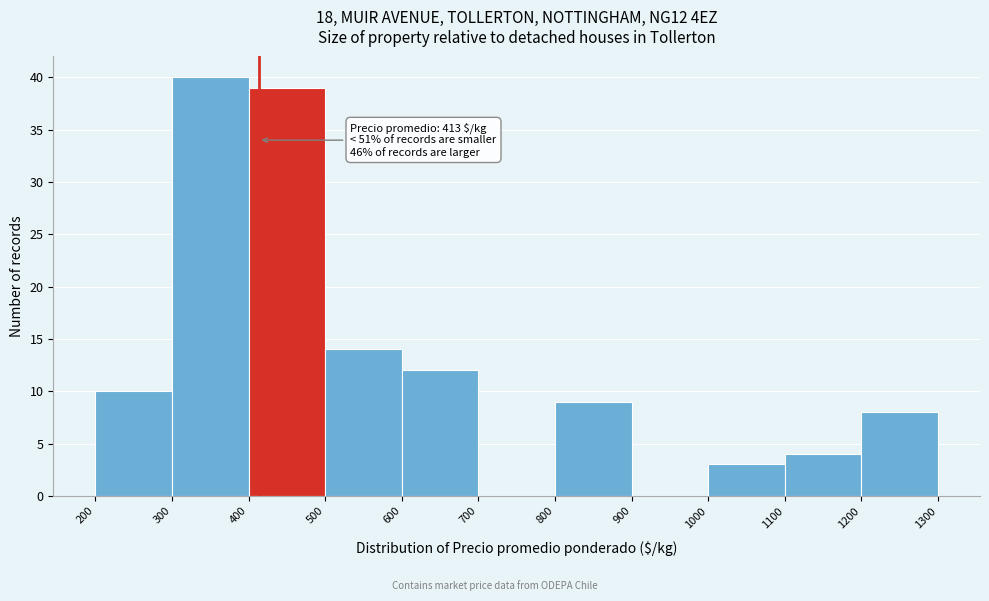

Over which range of the x-axis is the bar tallest?

300 to 400